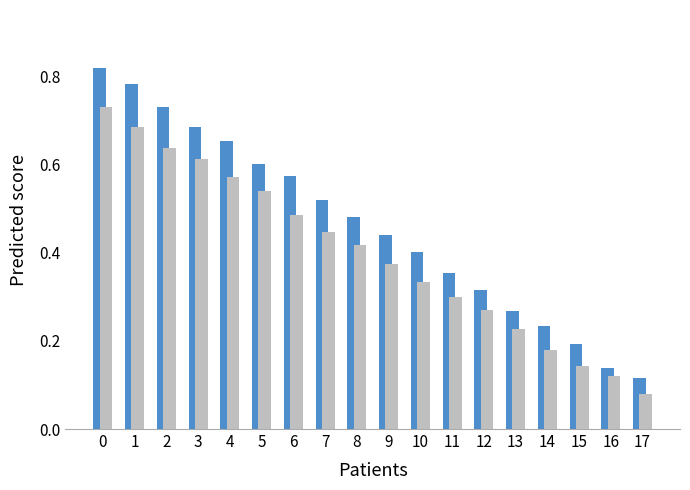

Does the chart contain any negative values?

No